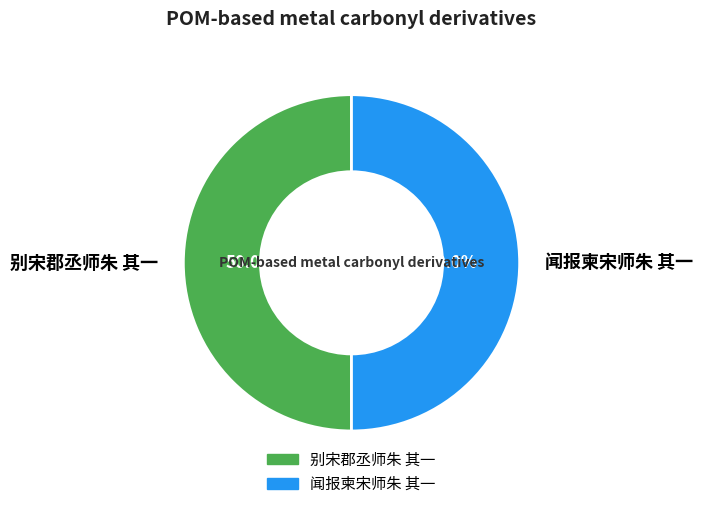

What is the total percentage of 别宋郡丞师朱 其一 and 闻报柬宋师朱 其一?

100.0%